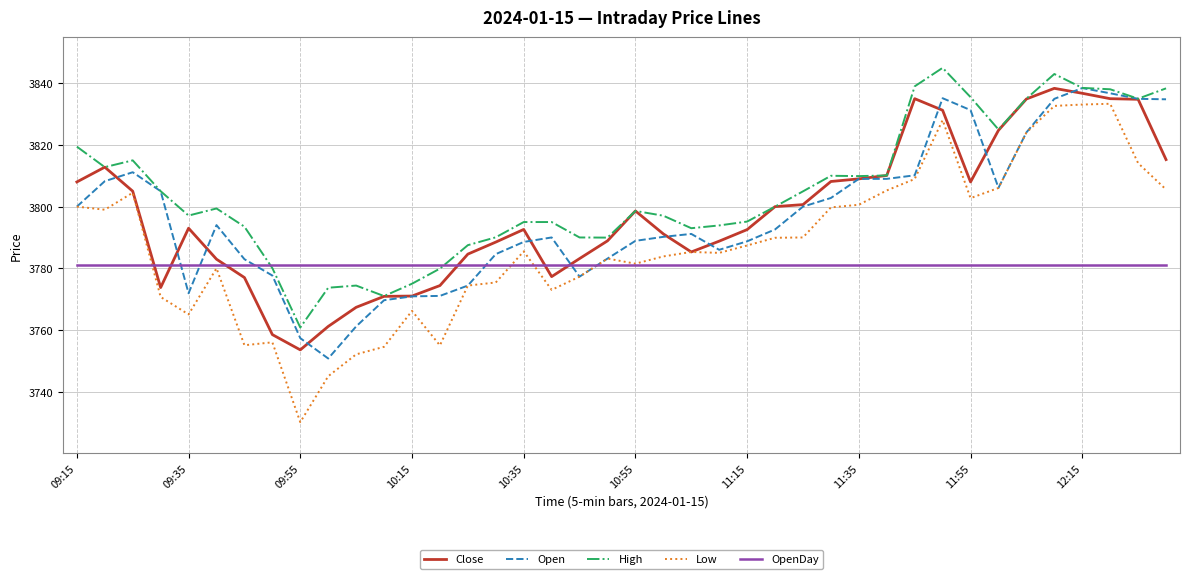

Which series has the largest total across all categories?

High